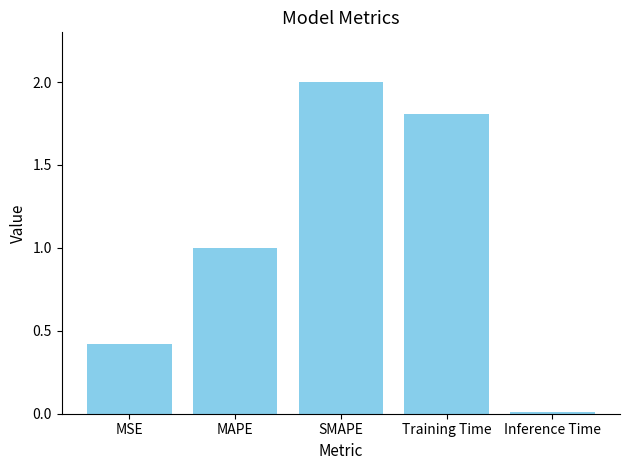

What is the average value?

1.0